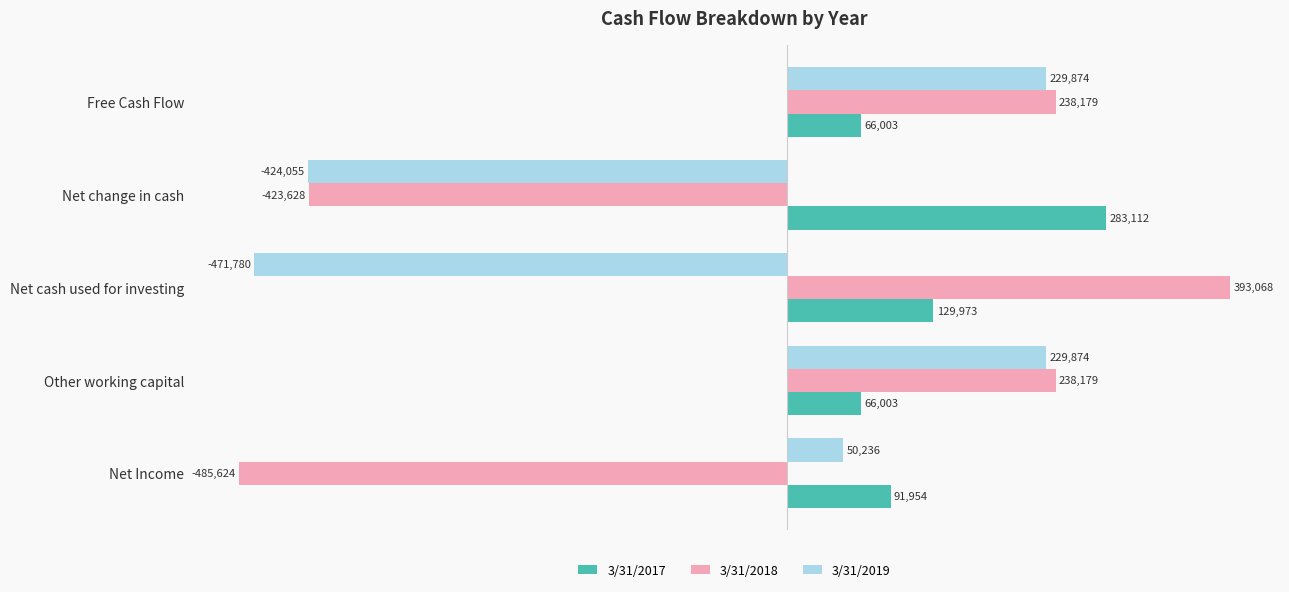

Which series has the largest total across all categories?

3/31/2017